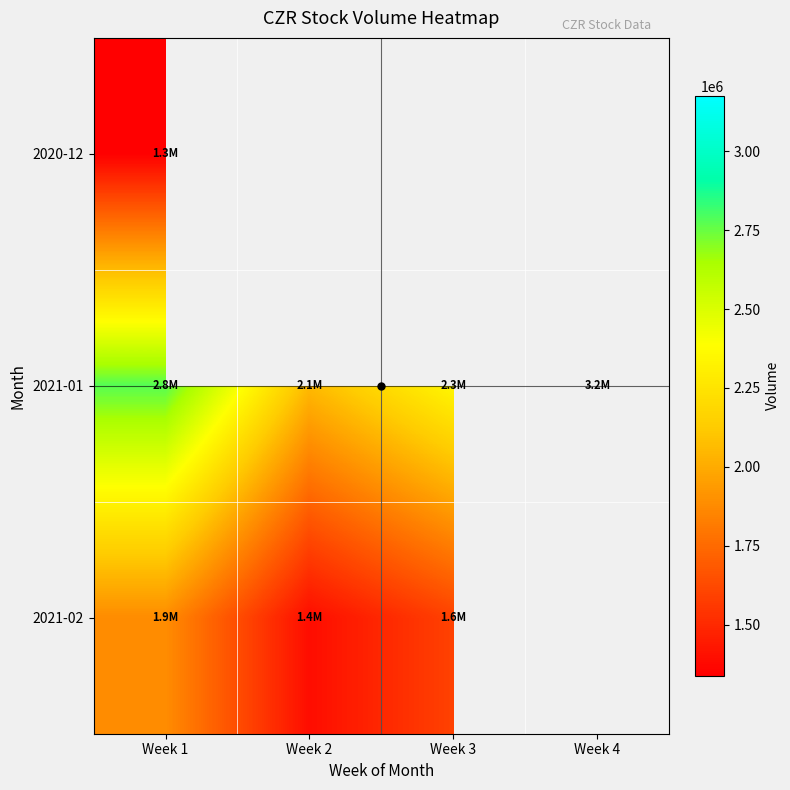

Which label corresponds to the largest value in the chart?

Week 4